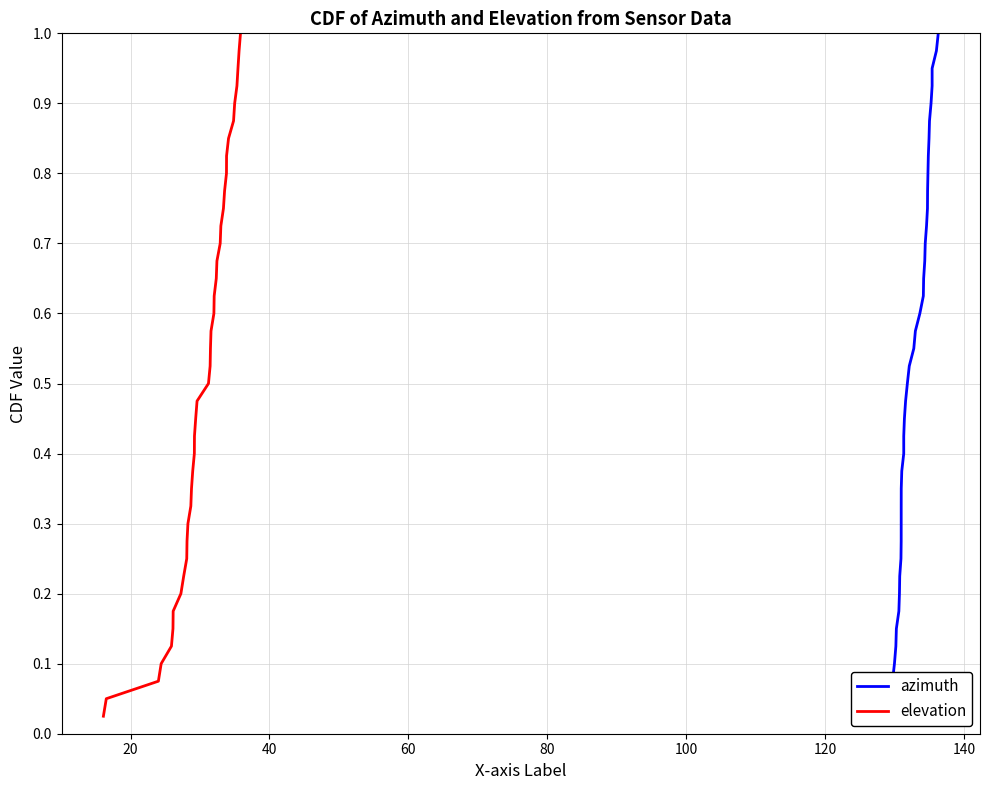

True or false: elevation and azimuth cross at least once.

False